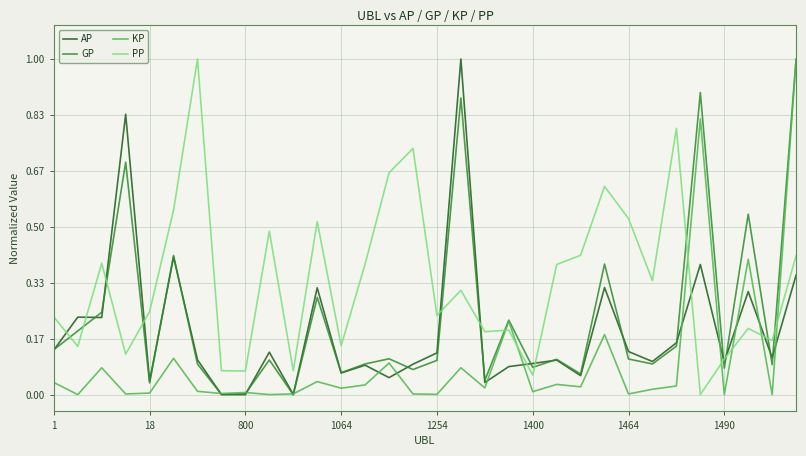

What is the highest value of the KP series?

1.0